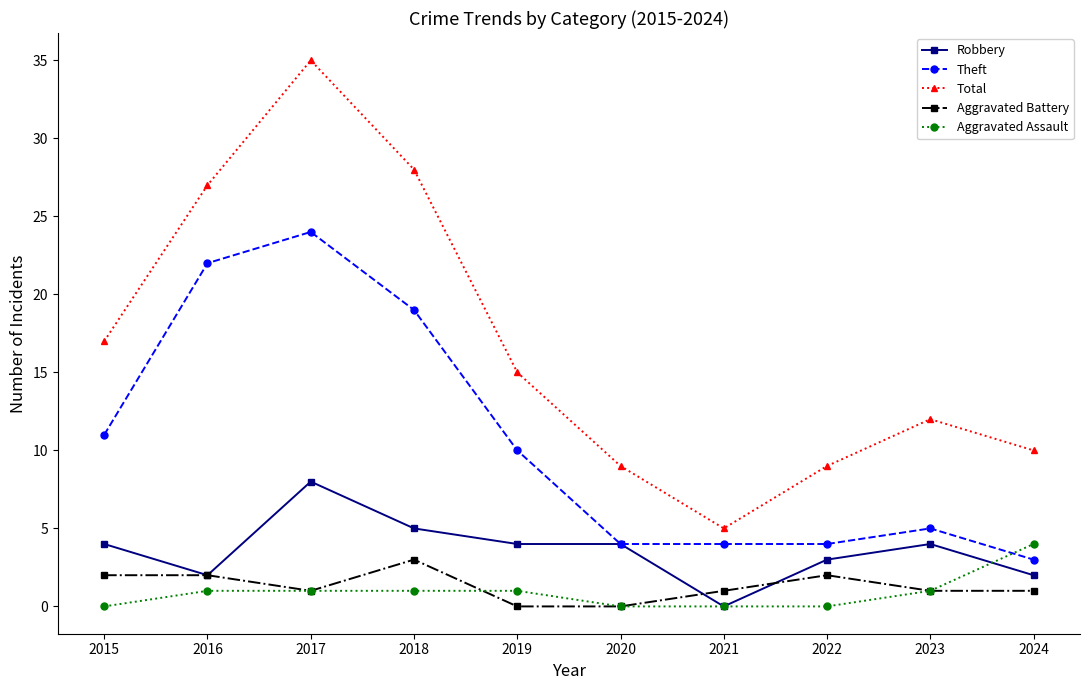

List the series in order of their peak value, lowest first.

Aggravated Battery, Aggravated Assault, Robbery, Theft, Total